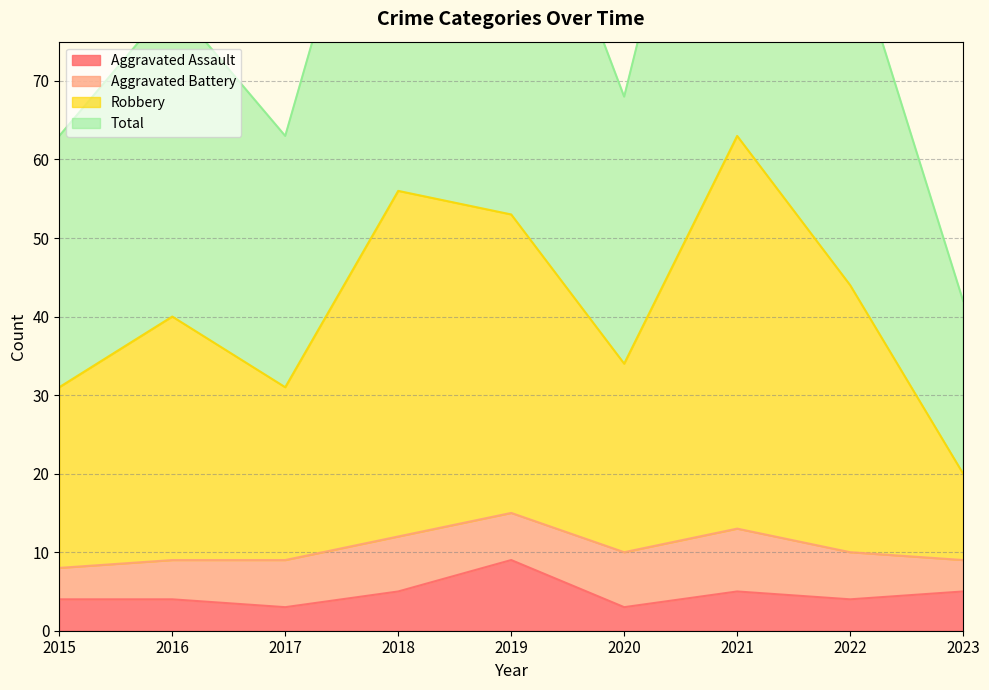

Is it true that Aggravated Assault equals 2 at 2023?

False